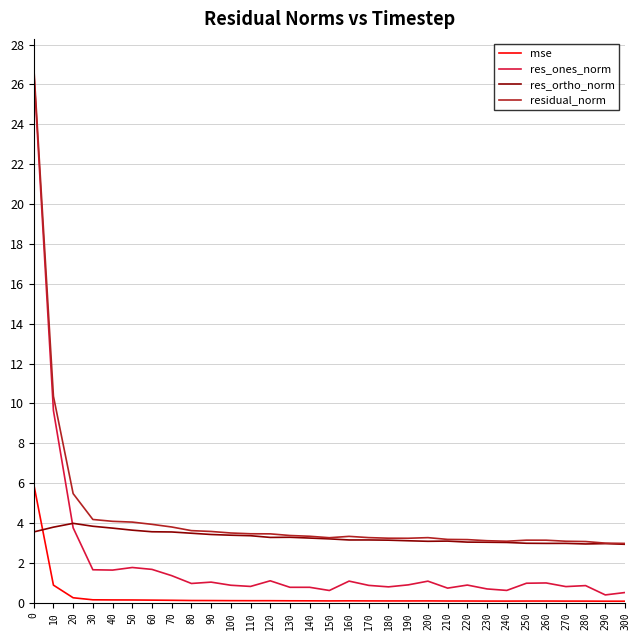

What is the highest value of the mse series?

6.0